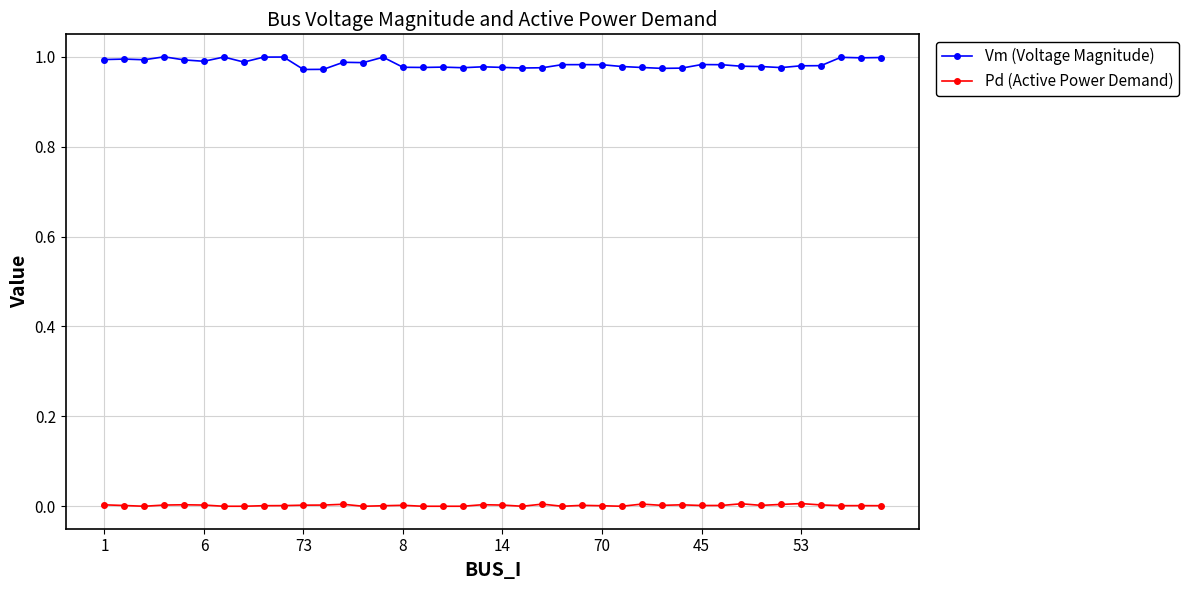

What are all the series names shown in the legend?

Vm (Voltage Magnitude), Pd (Active Power Demand)